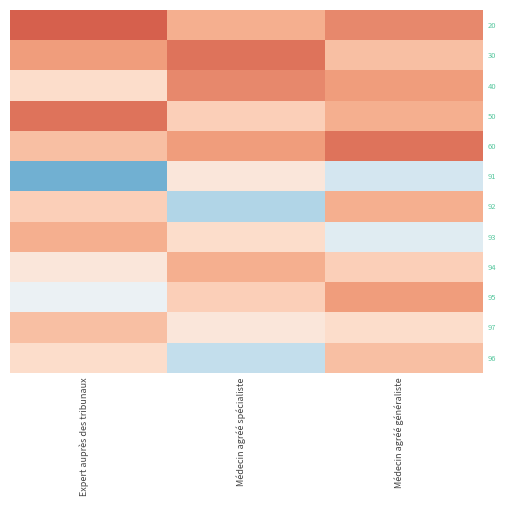

Rank the series by their maximum value, from lowest to highest.

91, 97, 96, 92, 93, 94, 95, 40, 30, 50, 60, 20